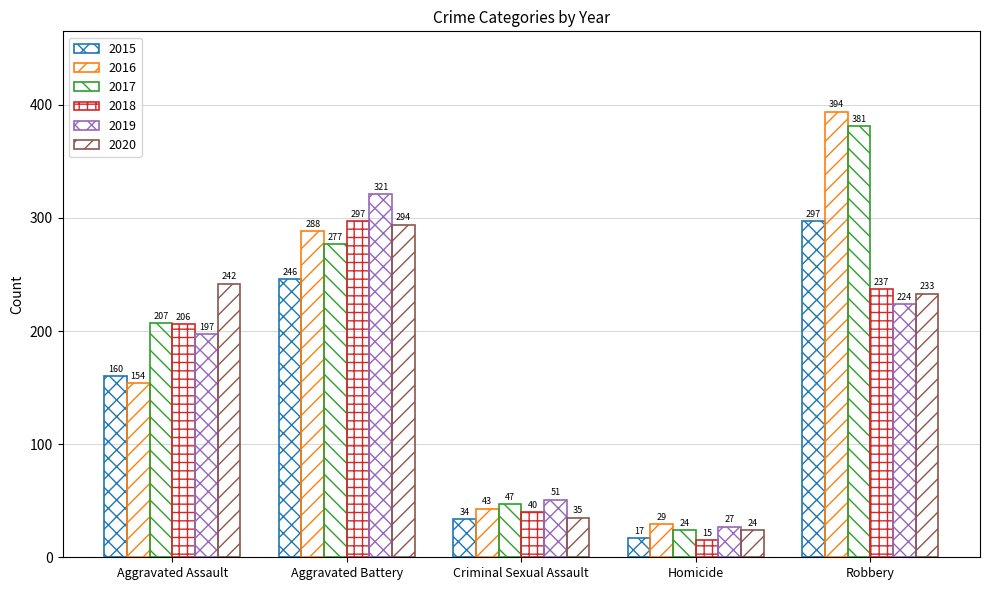

Count the number of data series in this chart.

6